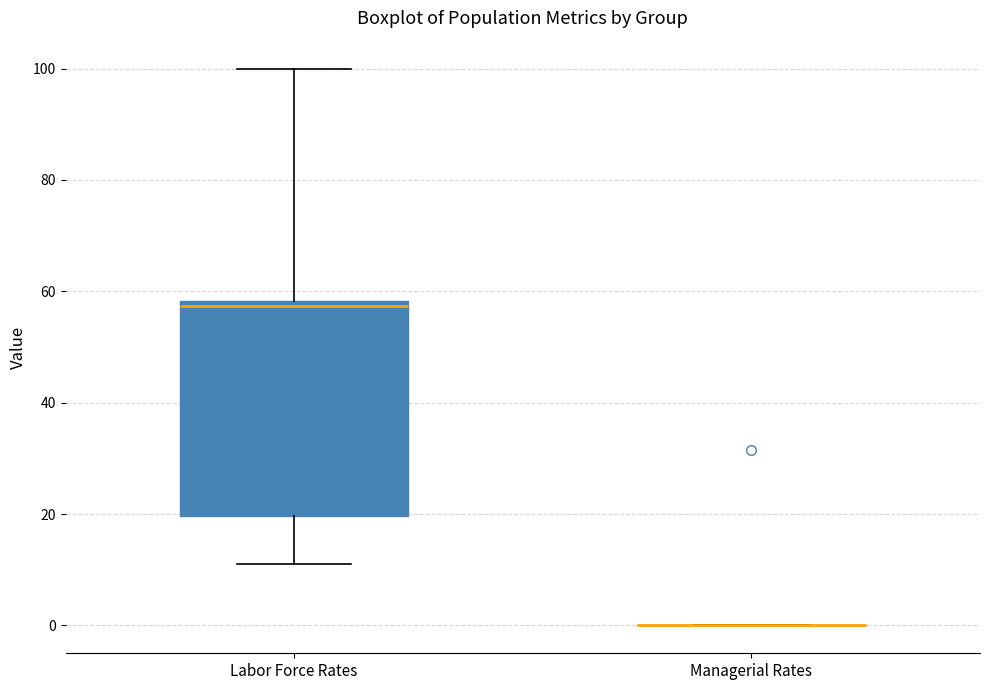

Reading left to right, transcribe this box plot: for each box, give where its median line is, the range the box spans, and where its two whiskers end, as read against the y-axis. The values are not printed on the chart, so give them approximately, as read against the axis.

Labor Force Rates: median 58 (just below the box's upper edge), box 20 to 58, whiskers 12 to 100
Managerial Rates: box collapsed to a line at 0, whiskers 0 to 0